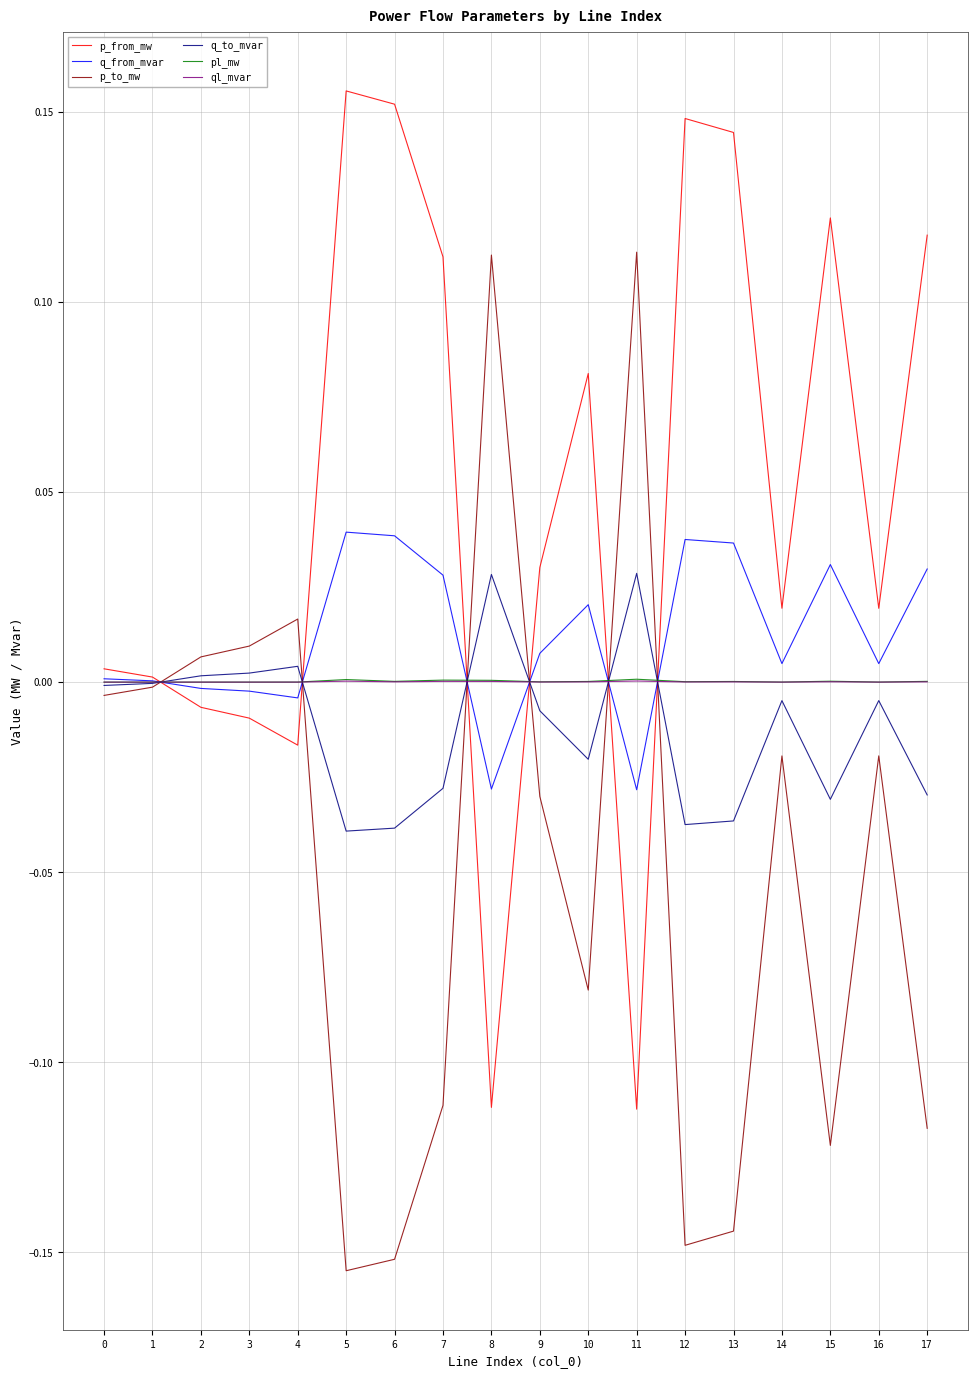

Is the value of ql_mvar at 15 greater than the value of p_from_mw at 7?

No